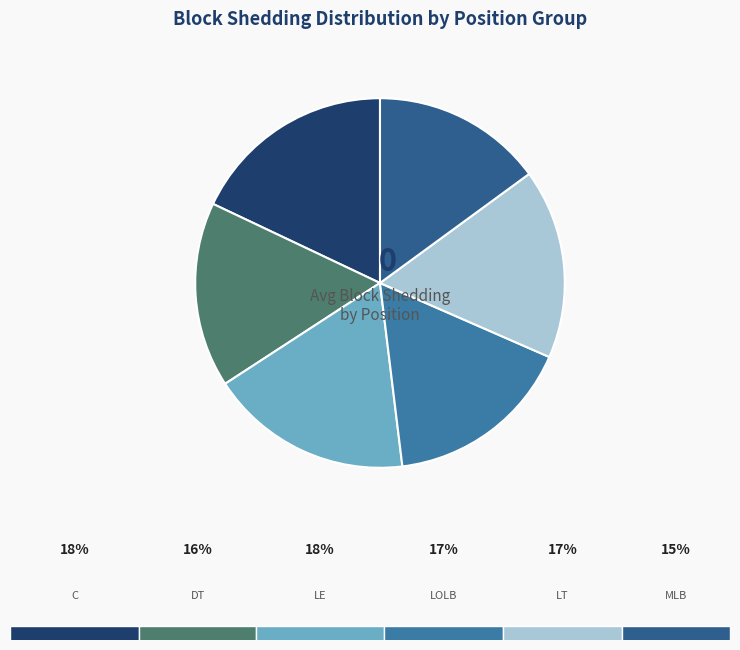

Which has a higher value, C (Pouncey) or LE (Odrick)?

C (Pouncey)